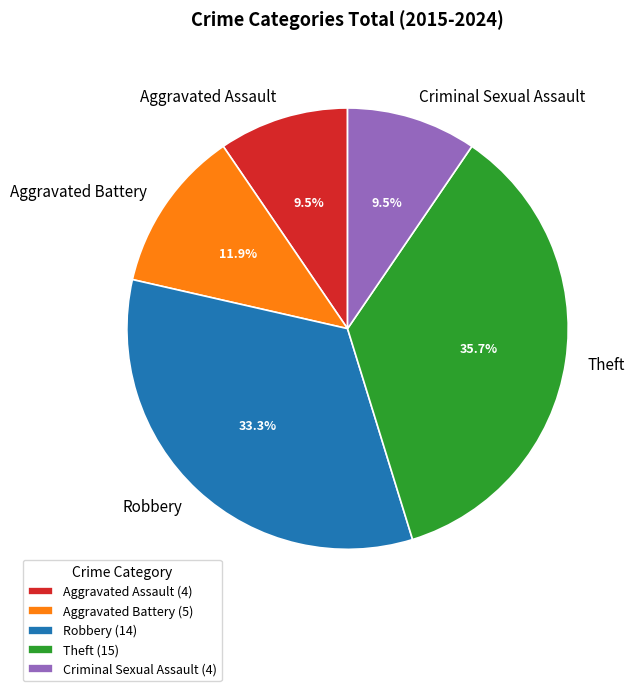

What portion of the pie excludes Robbery?

66.7%